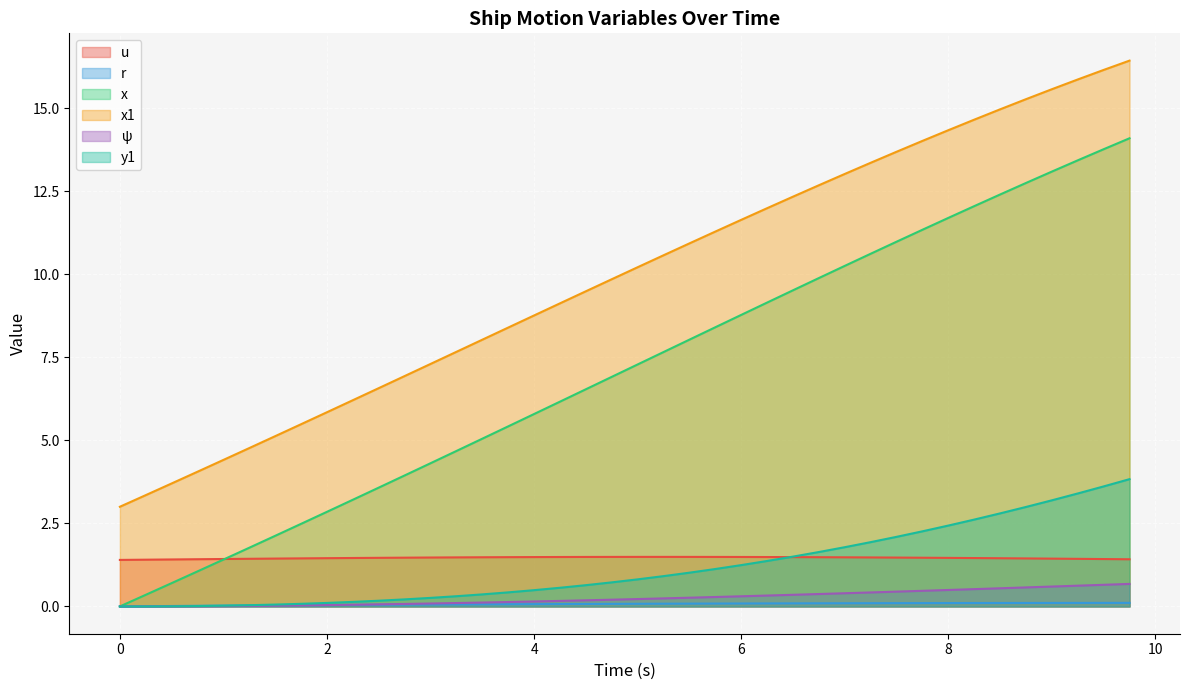

True or false: x1 and x cross at least once.

False